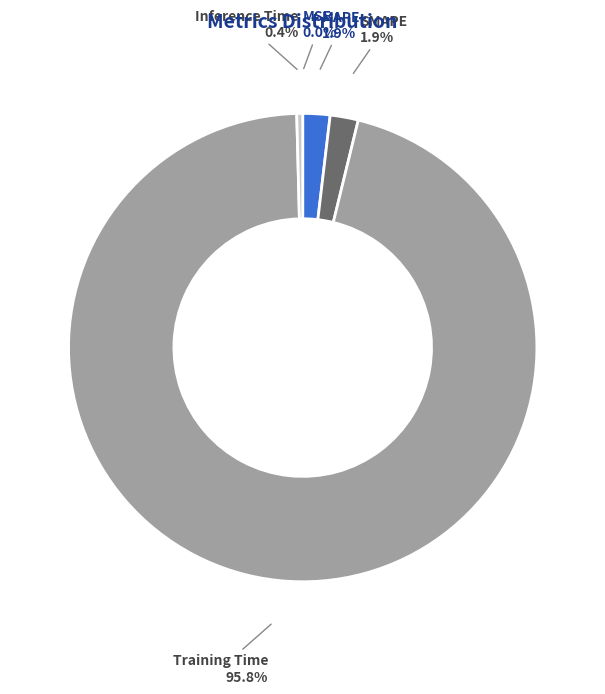

Does any single category account for the majority?

Yes